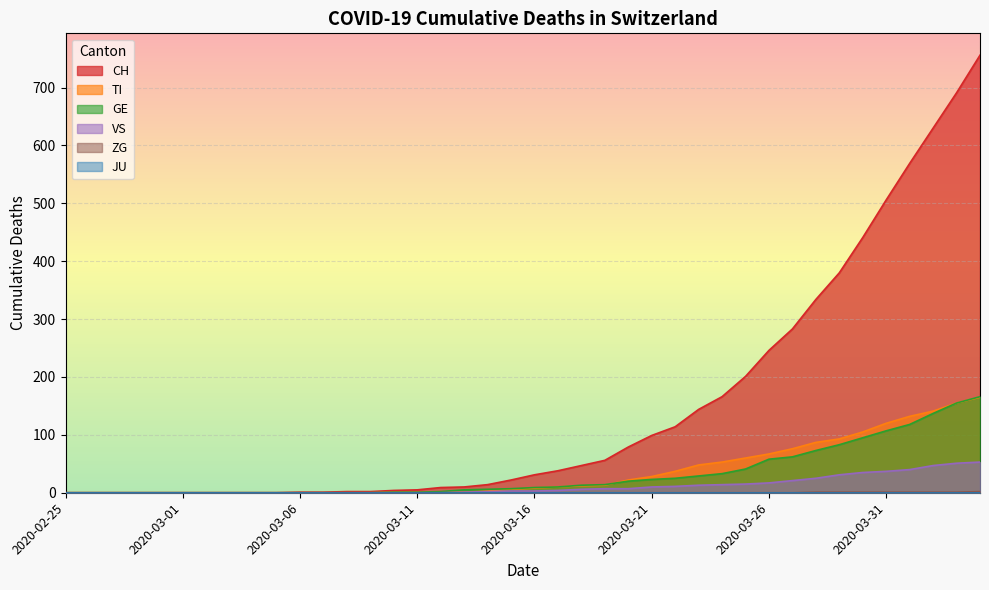

True or false: ZG and VS intersect in this chart.

False